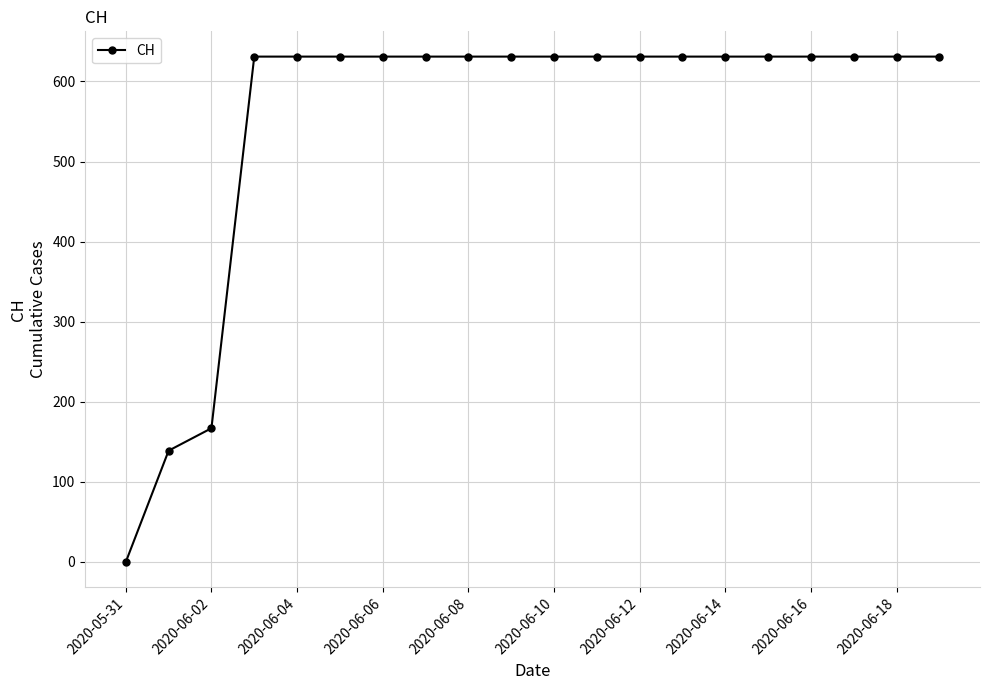

Does the chart have visible grid lines?

Yes